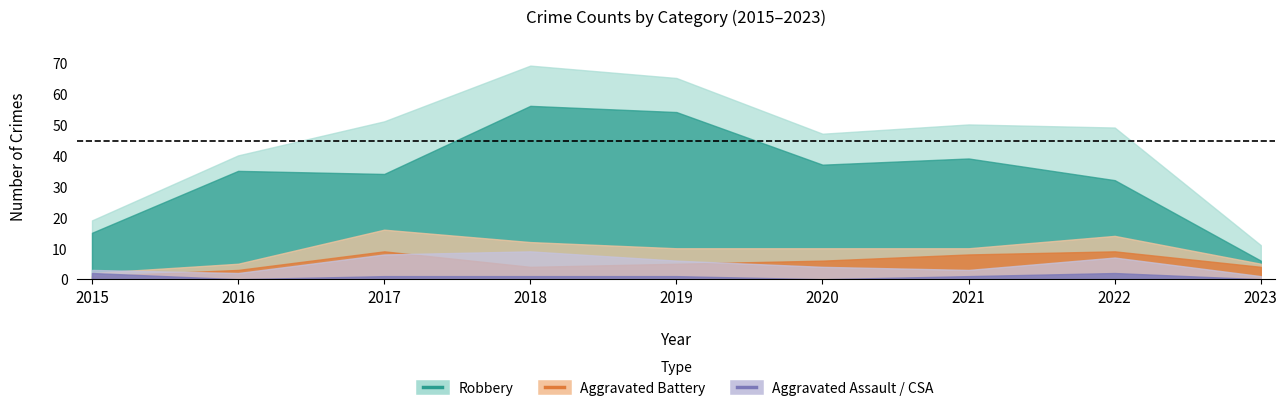

Is it true that Aggravated Assault equals 2 at 2021?

True